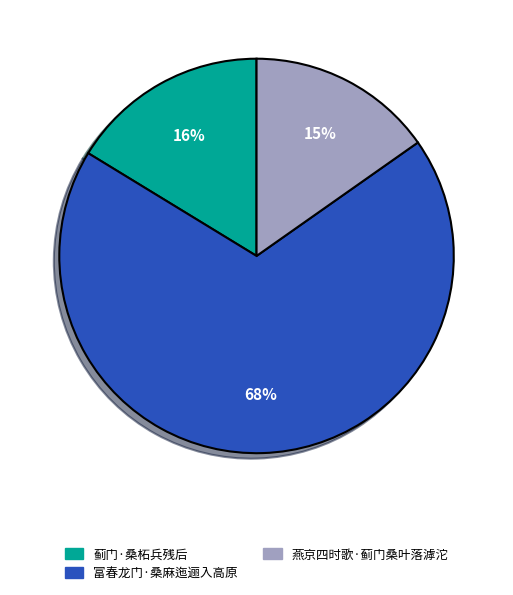

To the nearest percent, what is the average slice percentage?

33%